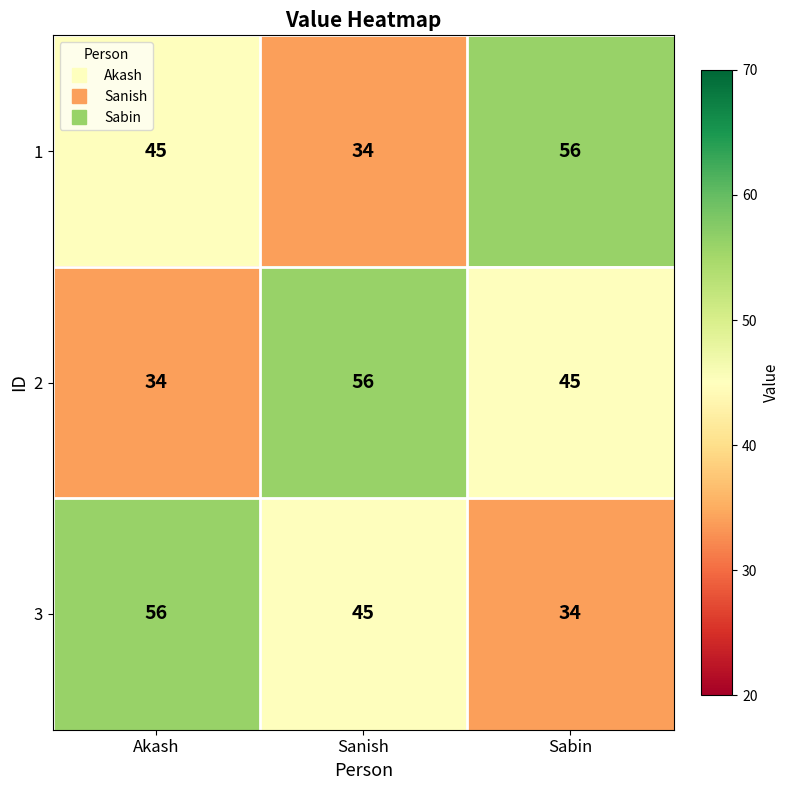

Reading right to left, extract all data points from this chart.

1: Sabin=56	Sanish=34	Akash=45
2: Sabin=45	Sanish=56	Akash=34
3: Sabin=34	Sanish=45	Akash=56